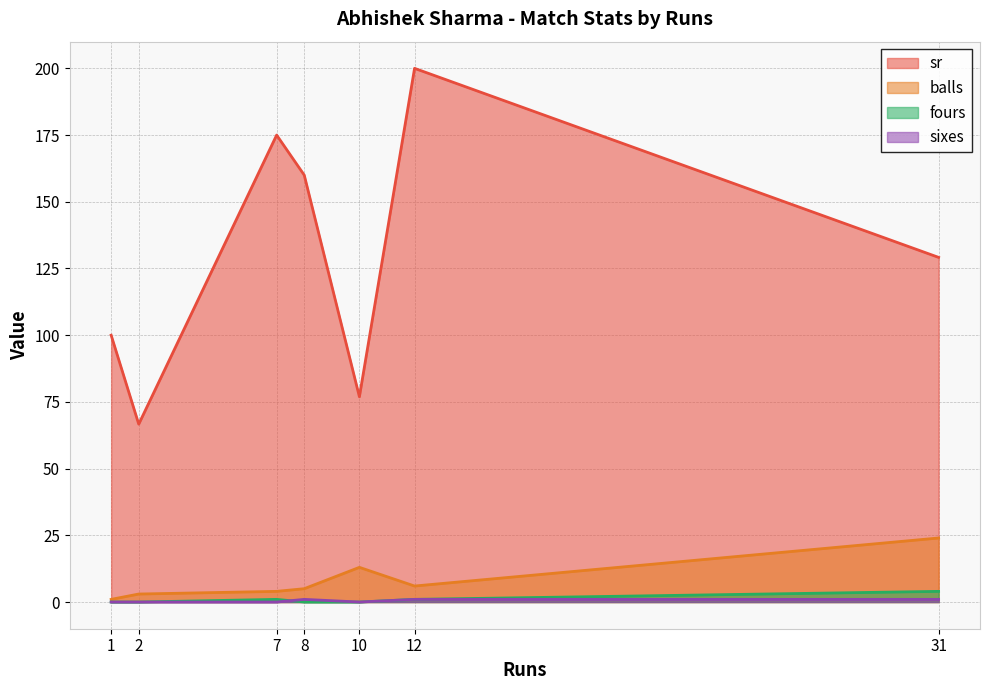

At which category is the sum across all series the highest?

12